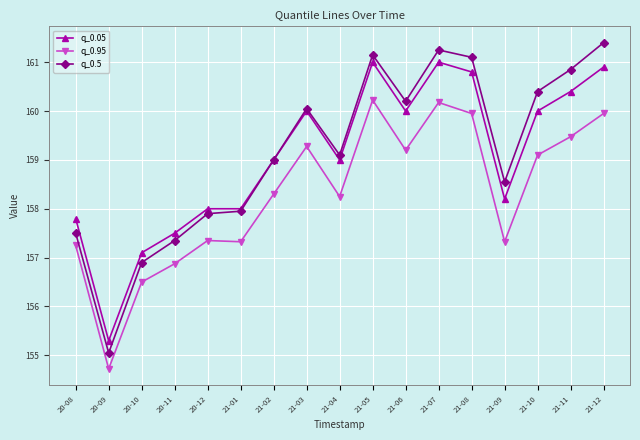

What is the approximate value of q_0.05 at 21-03?

160.0